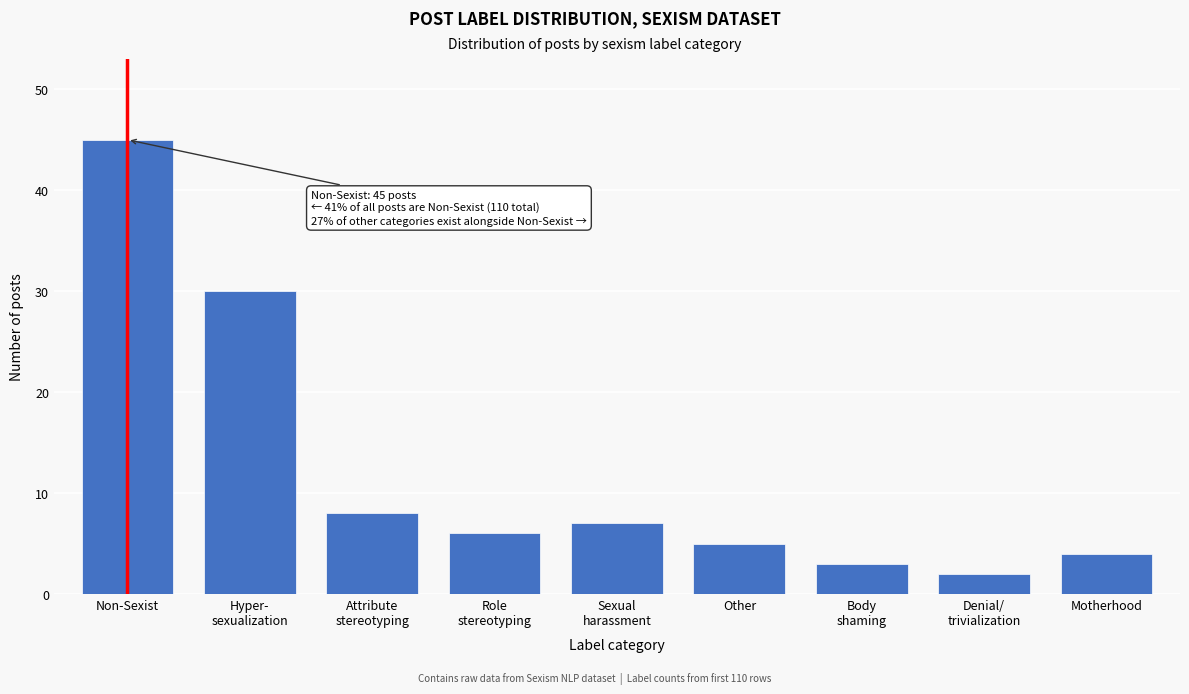

Reading left to right, extract all data points from this chart.

45	30	8	6	7	5	3	2	4